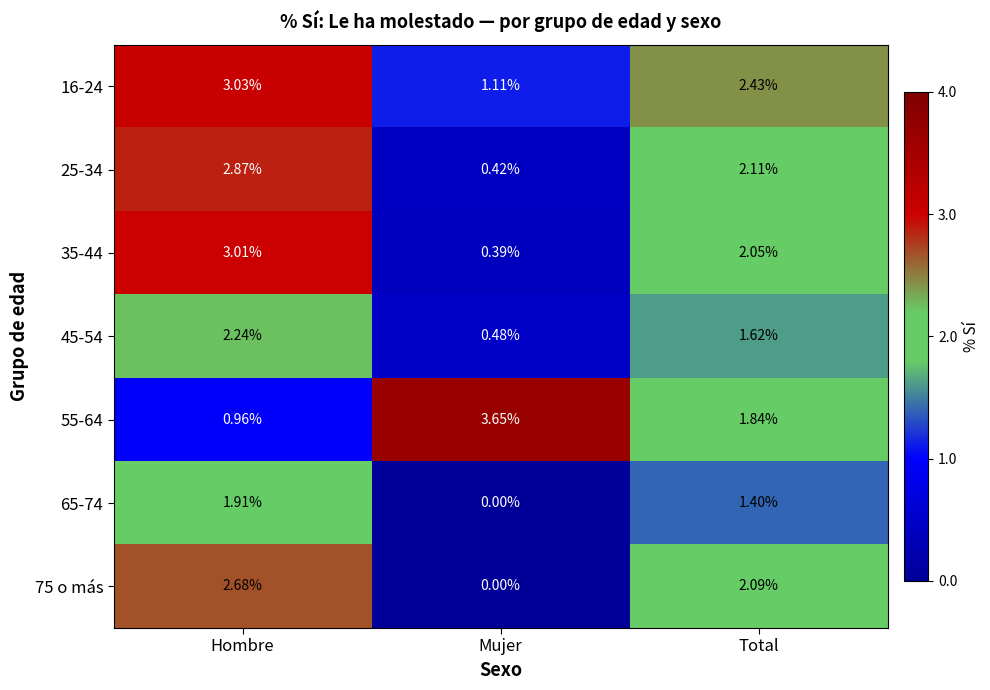

At which category is the sum across all series the highest?

Hombre